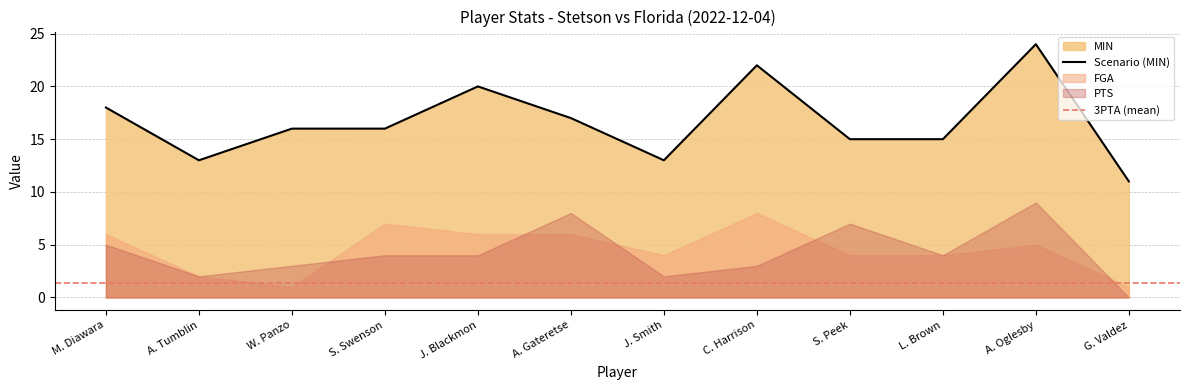

What is the label of the 9th point from the left?

S. Peek